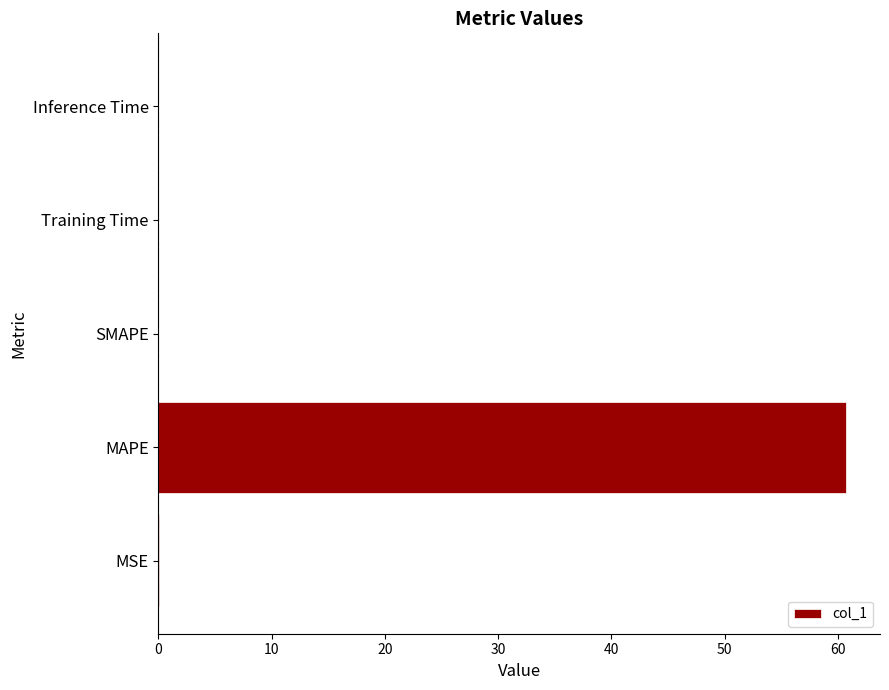

The chart shows a value of -34.2 at SMAPE. True or false?

False